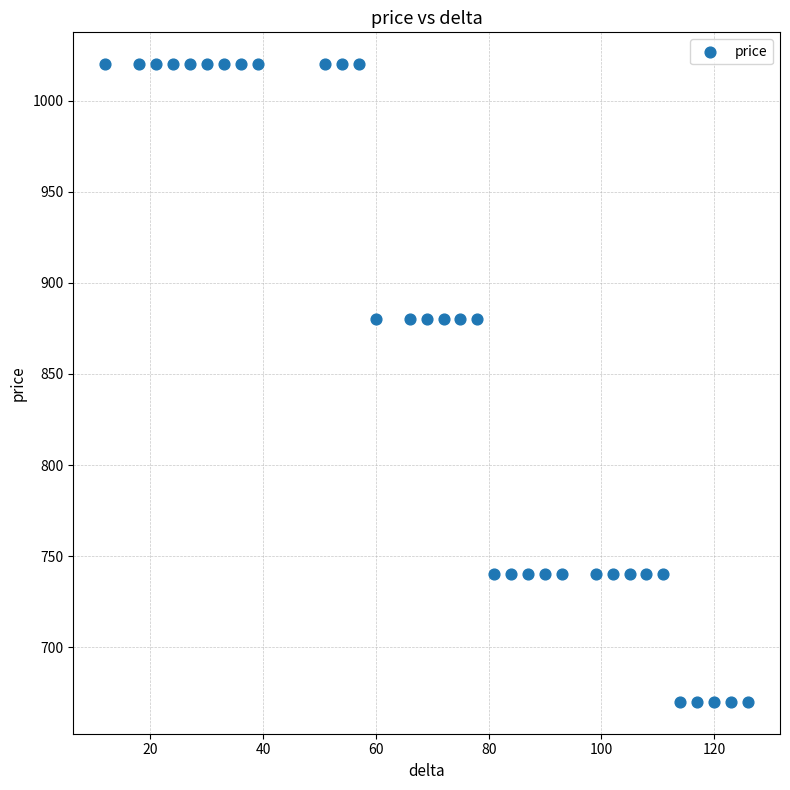

What is the range of X values (max minus min)?

114